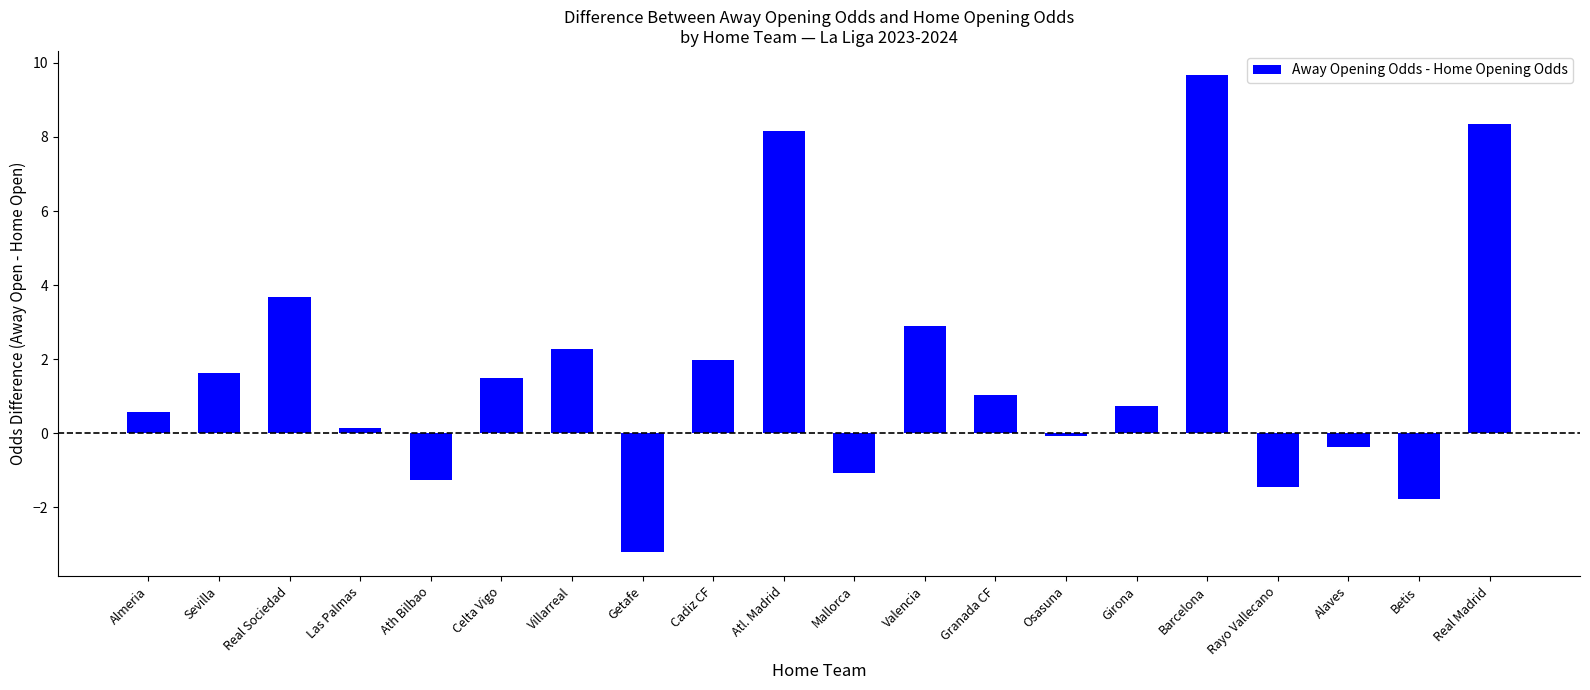

Count the number of categories in the chart.

20